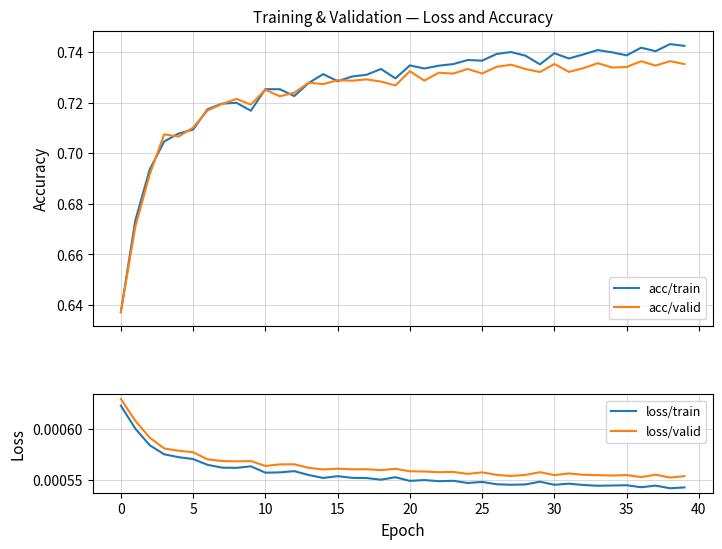

What is the total value across all series at 13?

1.5